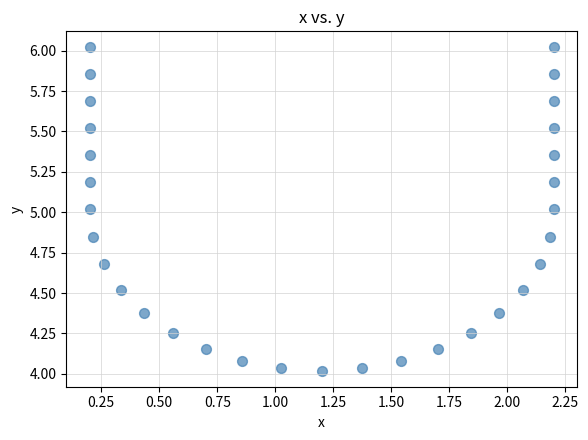

What is the range of Y values (max minus min)?

2.0